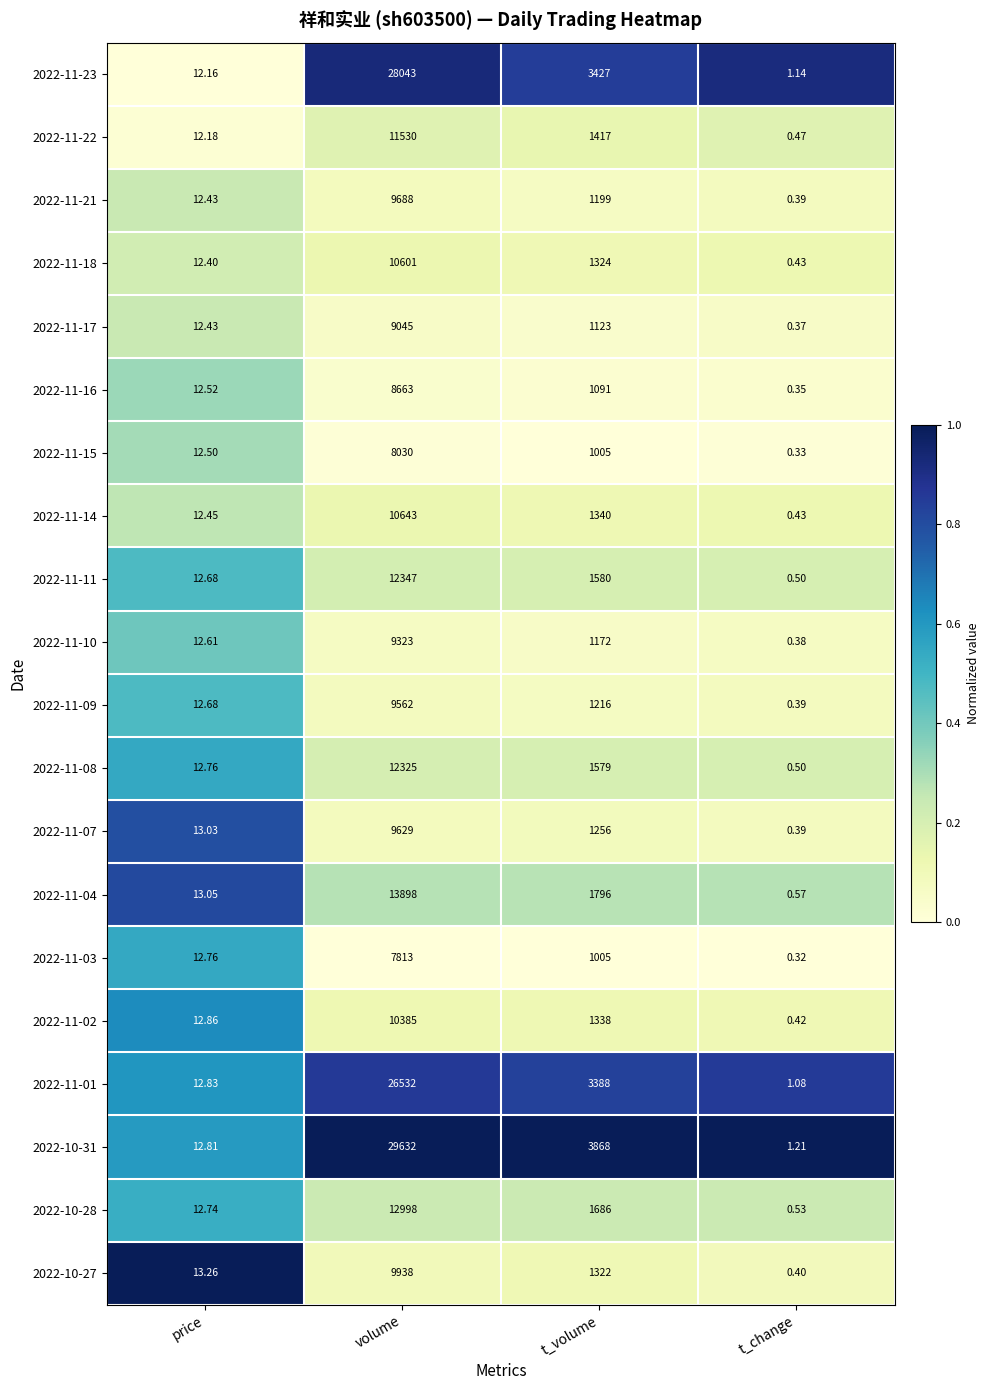

Count the number of data series in this chart.

20